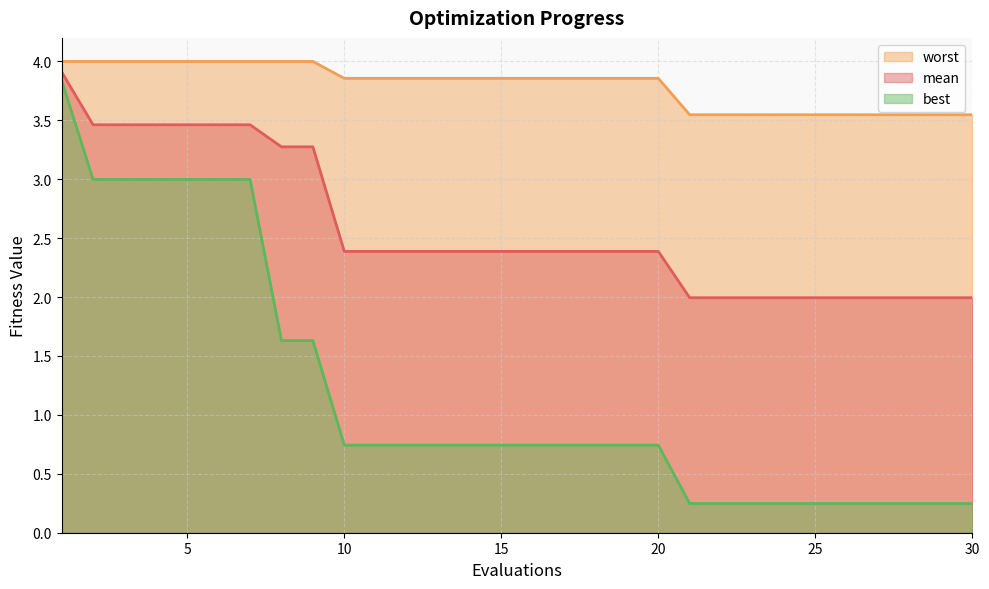

Is it true that worst equals 3.5 at 21?

True